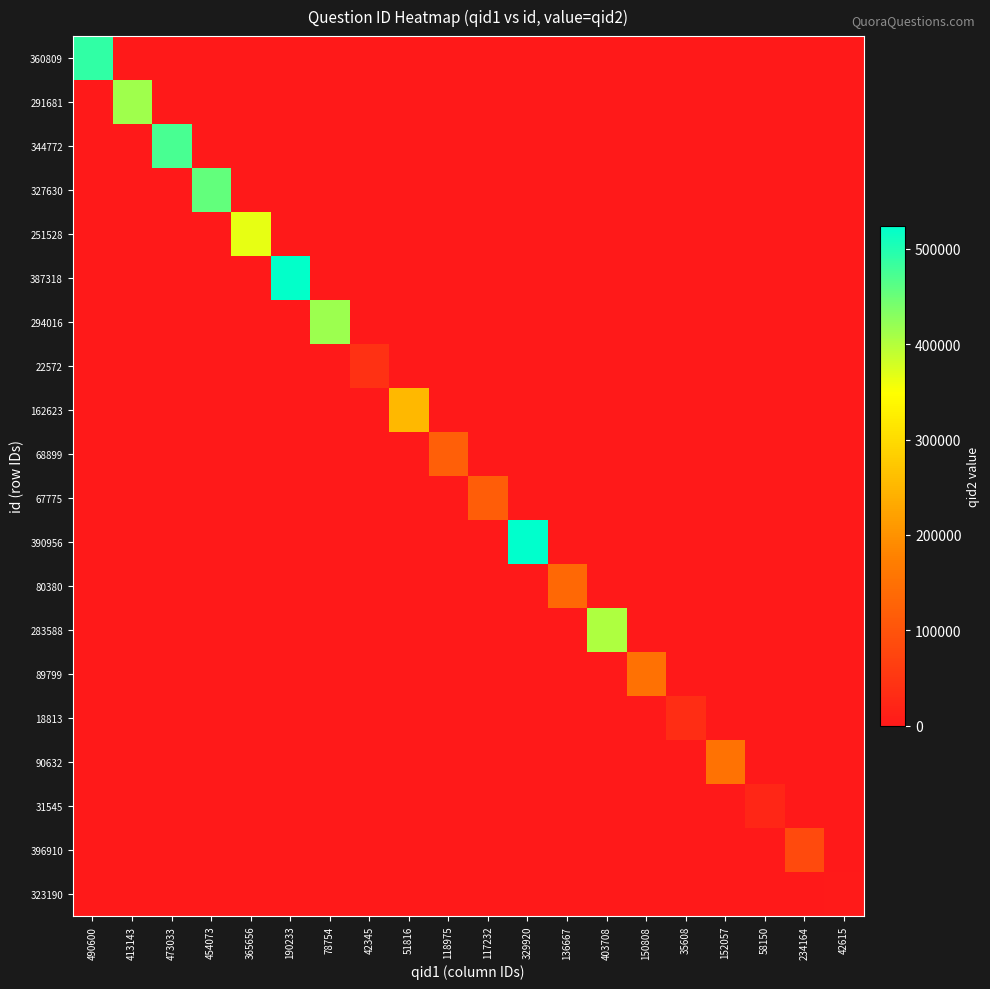

Which category has the highest value across all series?

329920